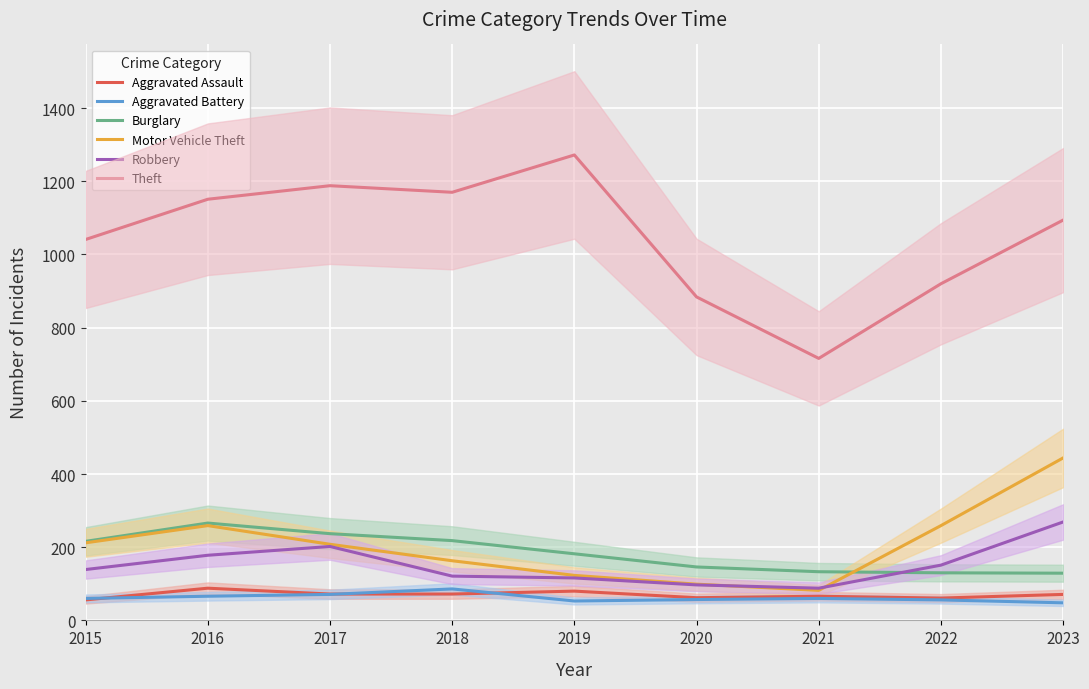

The value of Aggravated Battery at 2022 is 77. True or false?

False